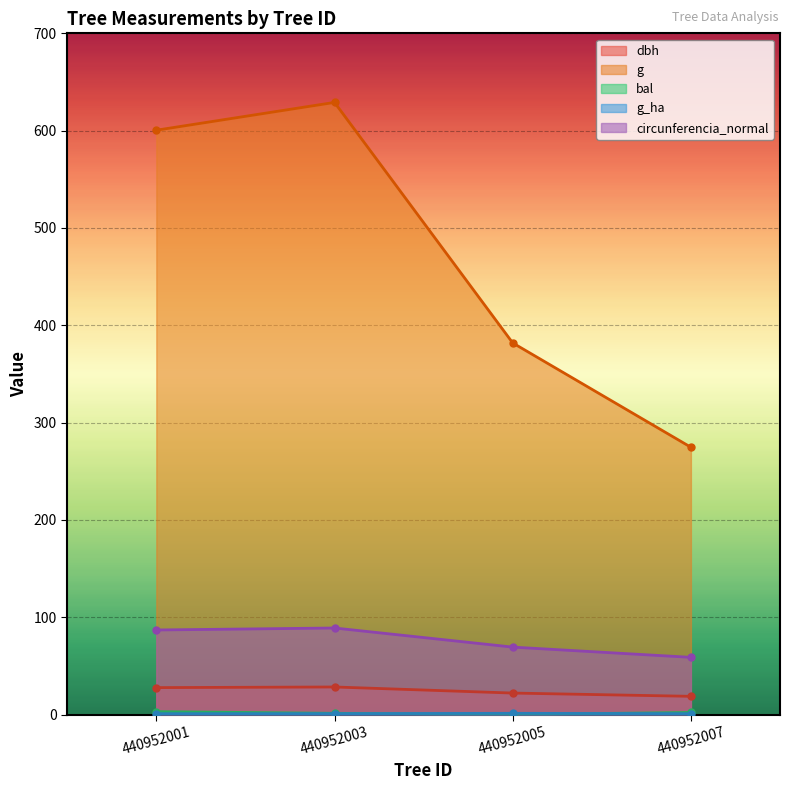

What is the spread (max minus min) of values at 440952007?

273.8